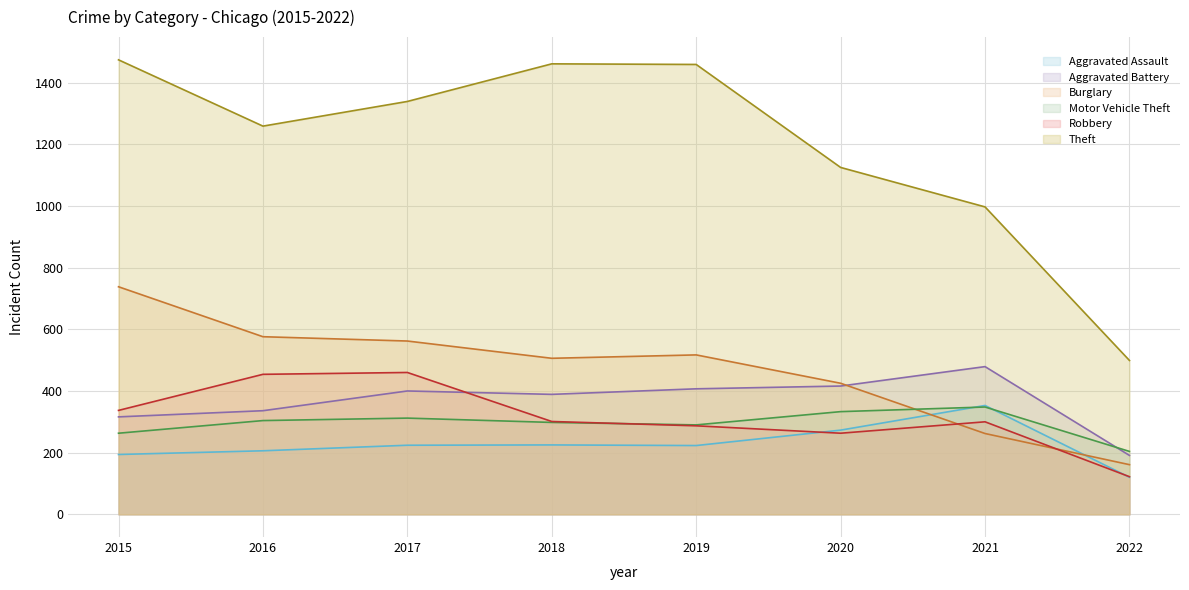

How many lines are shown in the chart?

6